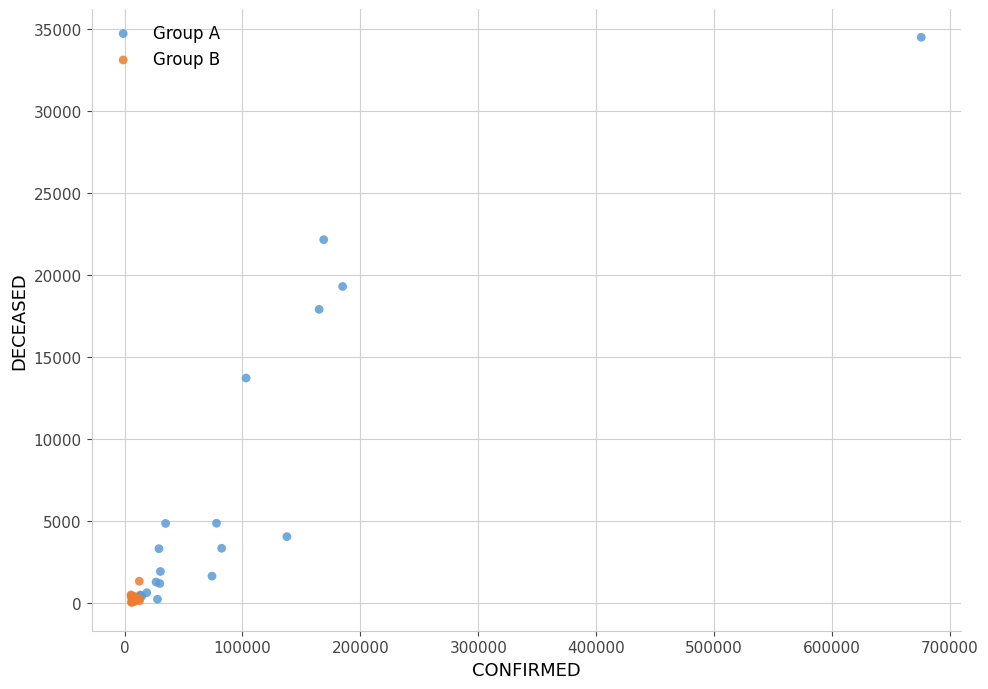

What are all the series names shown in the legend?

Group A, Group B